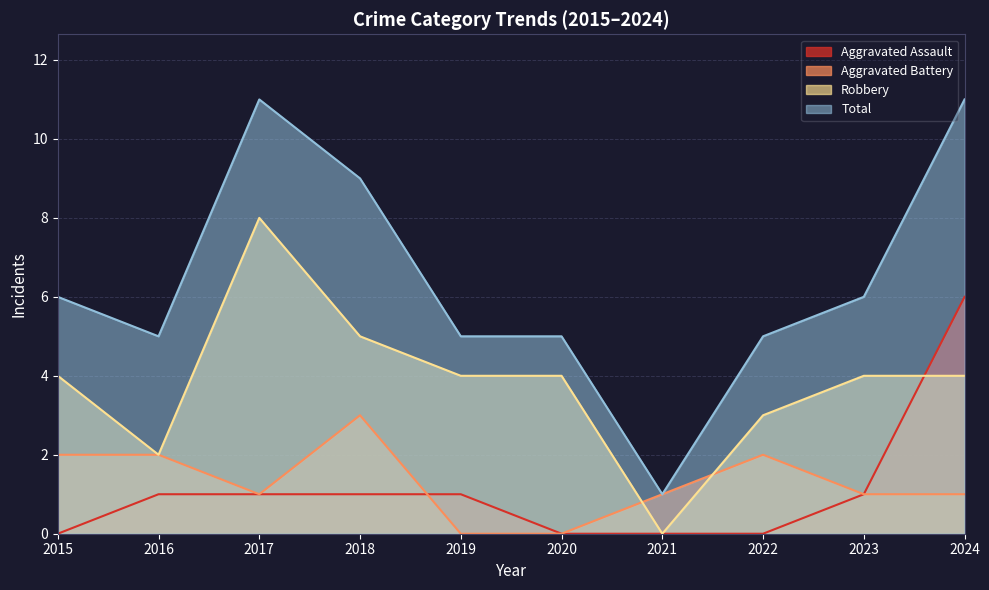

Where is Aggravated Battery nearest to the value 1?

2017